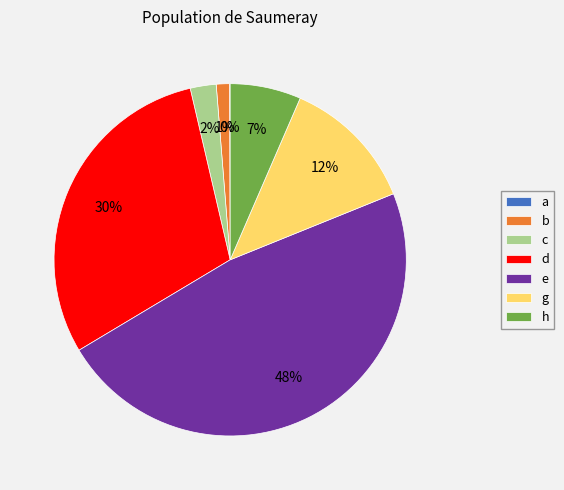

To the nearest percent, what portion does e represent?

48%